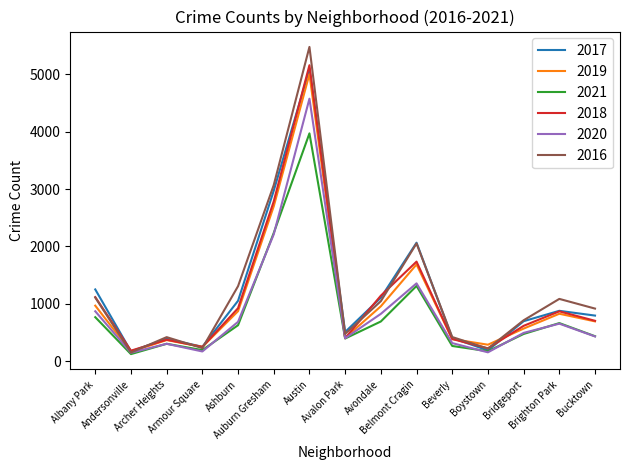

What is the total value across all series at Beverly?

2176